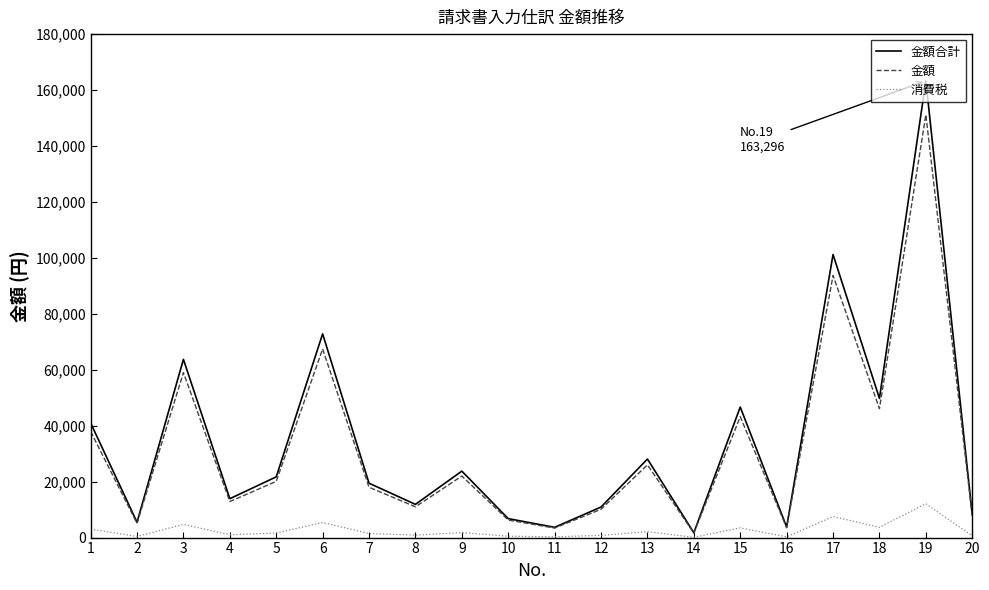

Read the 金額 value at 2.

5074